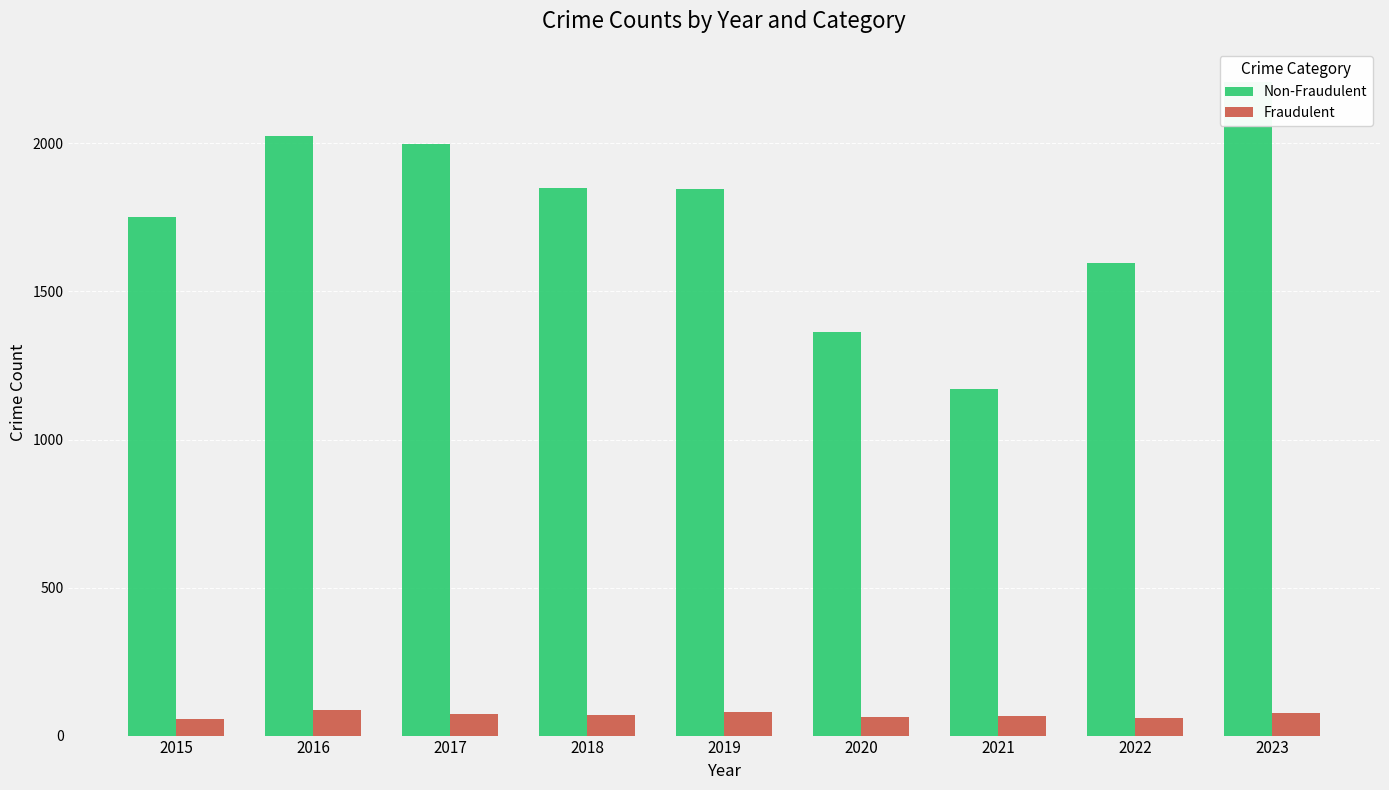

Between 2019 and 2021, which series saw the biggest shift?

Non-Fraudulent